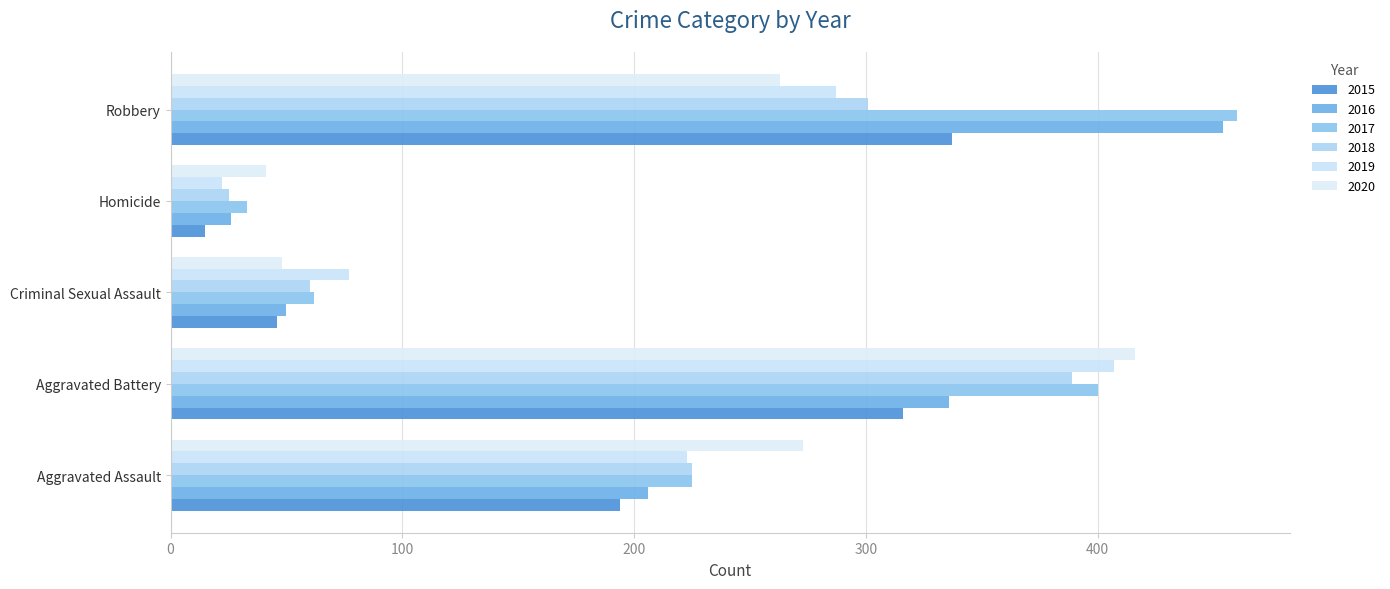

Between Criminal Sexual Assault and Aggravated Battery, which is larger?

Aggravated Battery